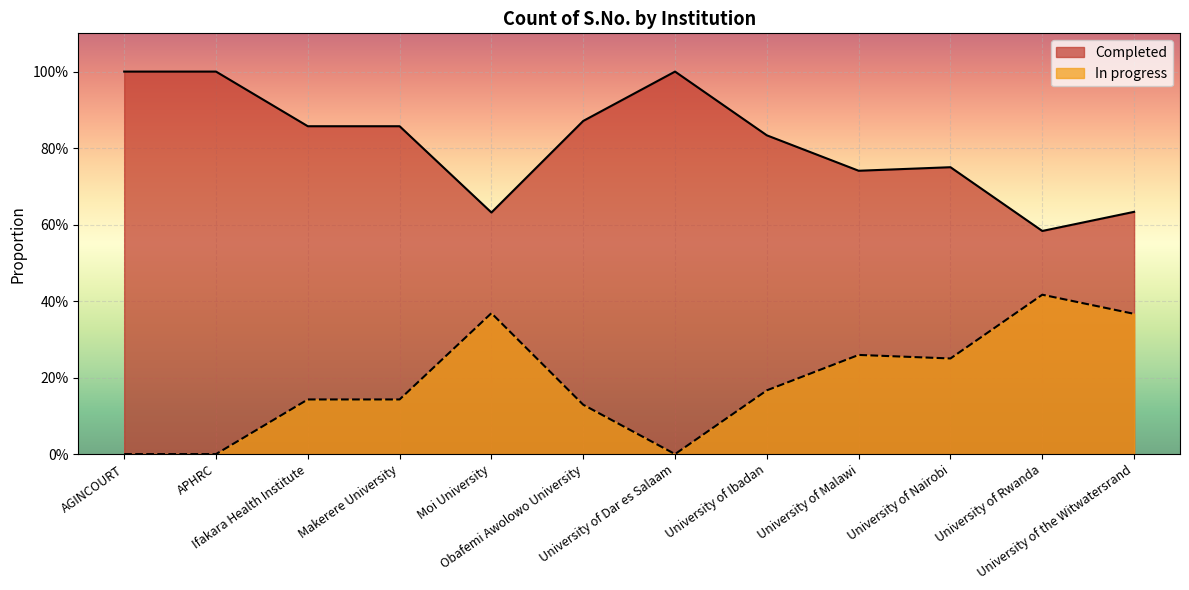

What is the label of the 12th point from the right?

AGINCOURT